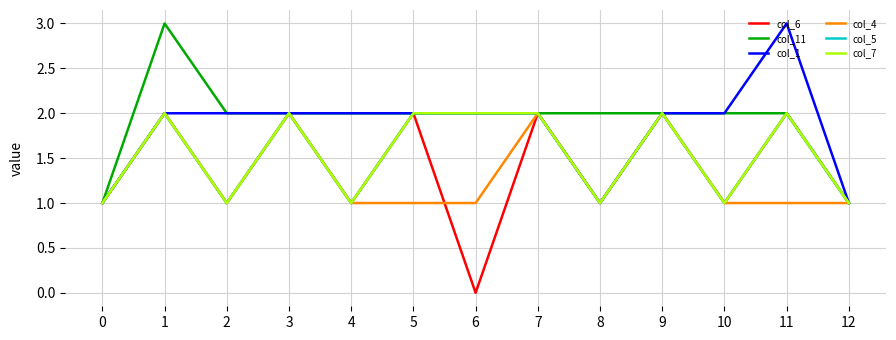

Is this an area chart (filled region under the line)?

No